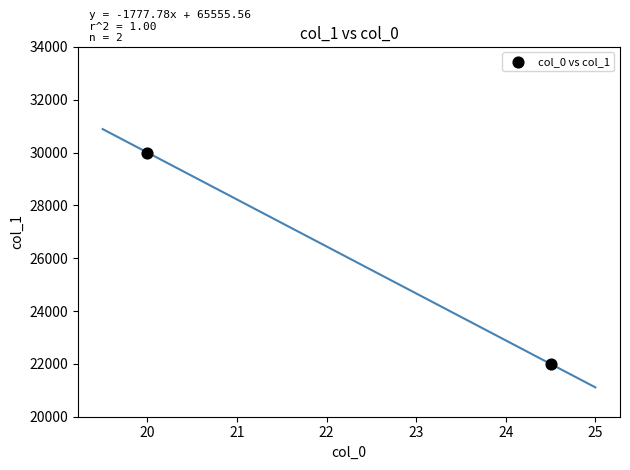

What is the average Y value?

26000